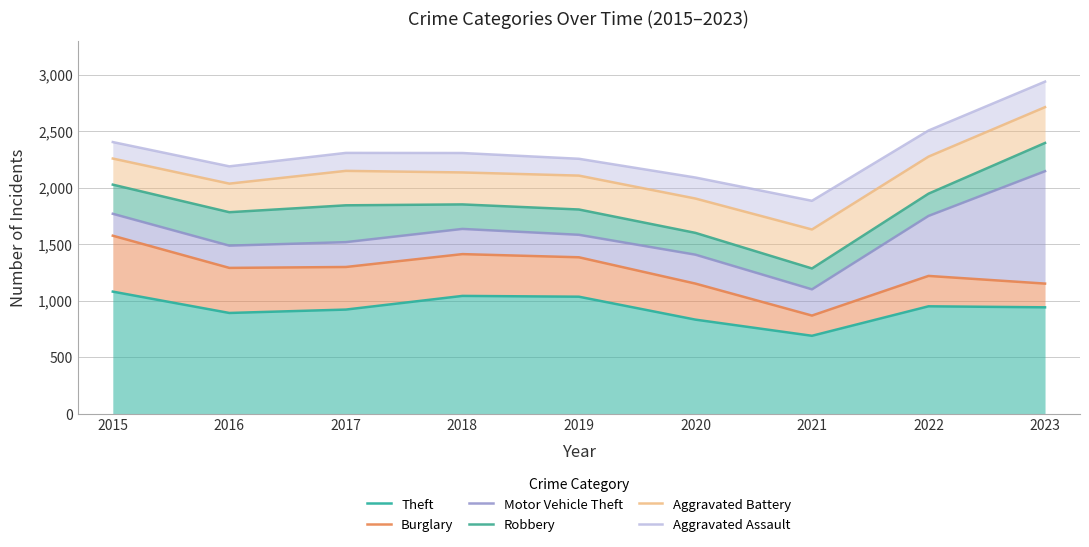

Where is the first local minimum for Robbery?

2016